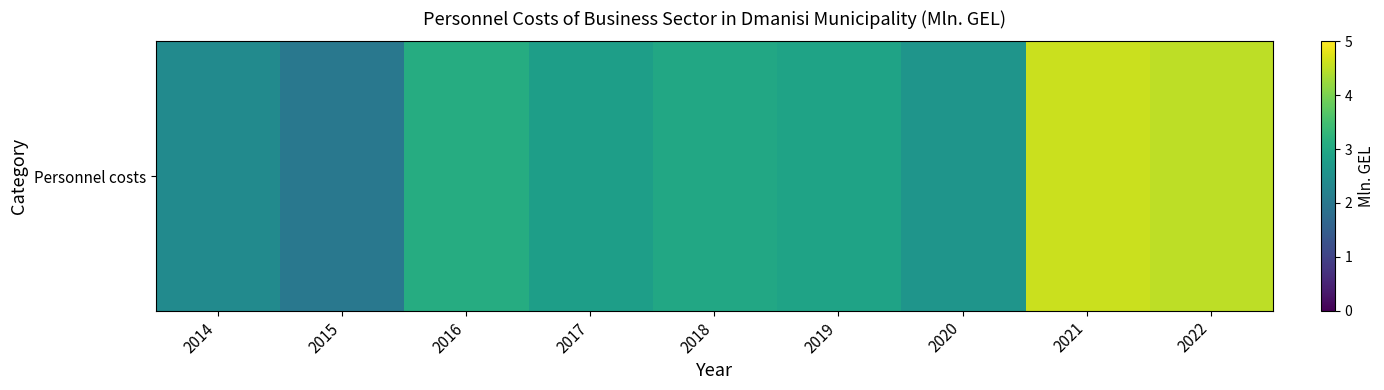

At which label is the value closest to 3?

2018